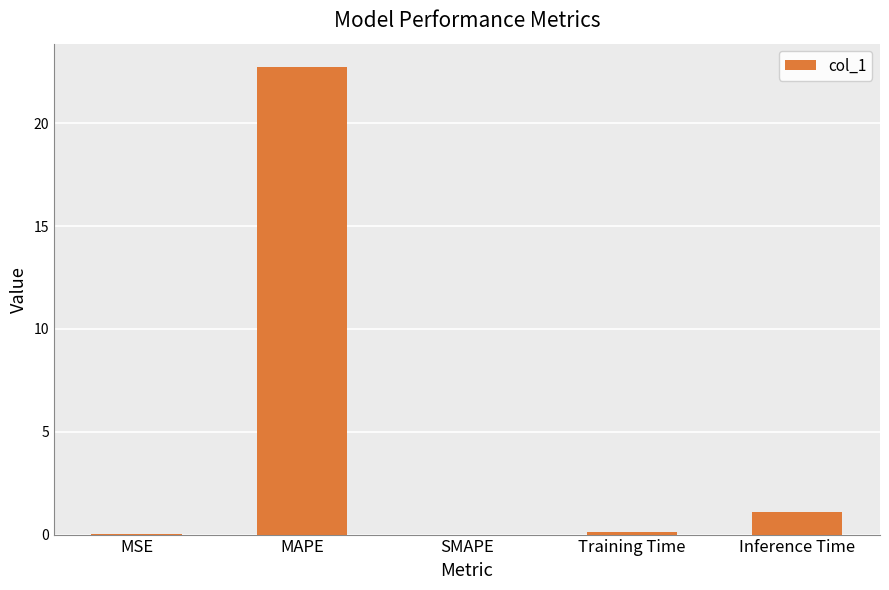

True or false: the data shows 0.0 at SMAPE.

True